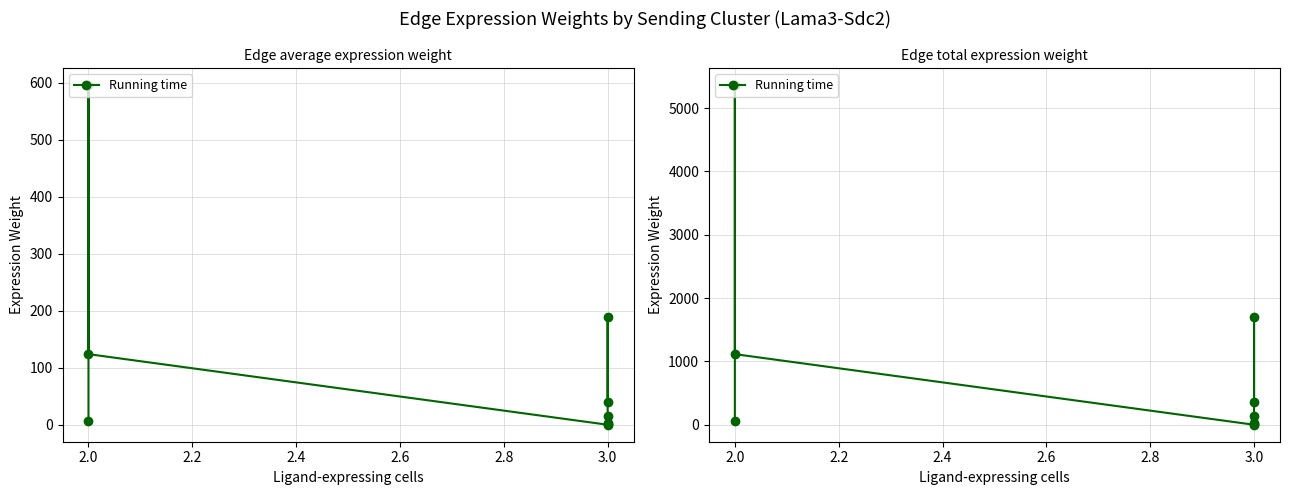

Is this an area chart (filled region under the line)?

No